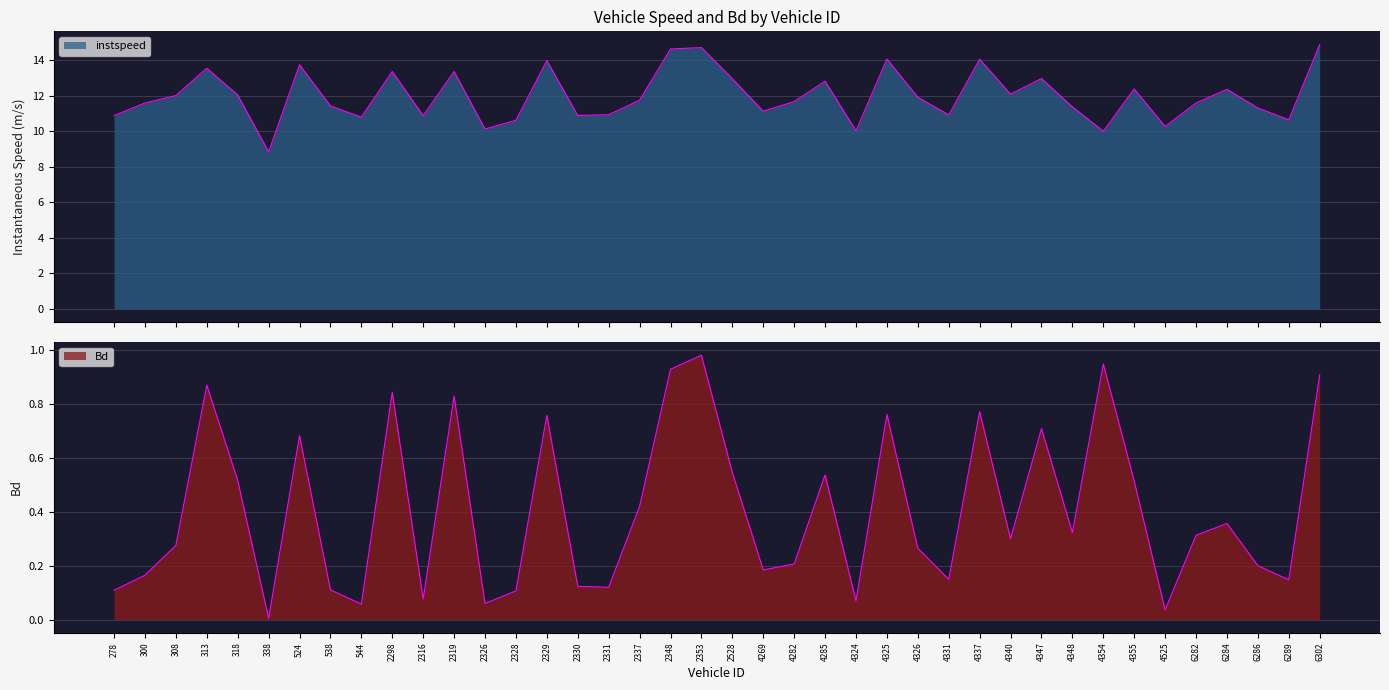

At which label is instspeed closest to 11?

2331